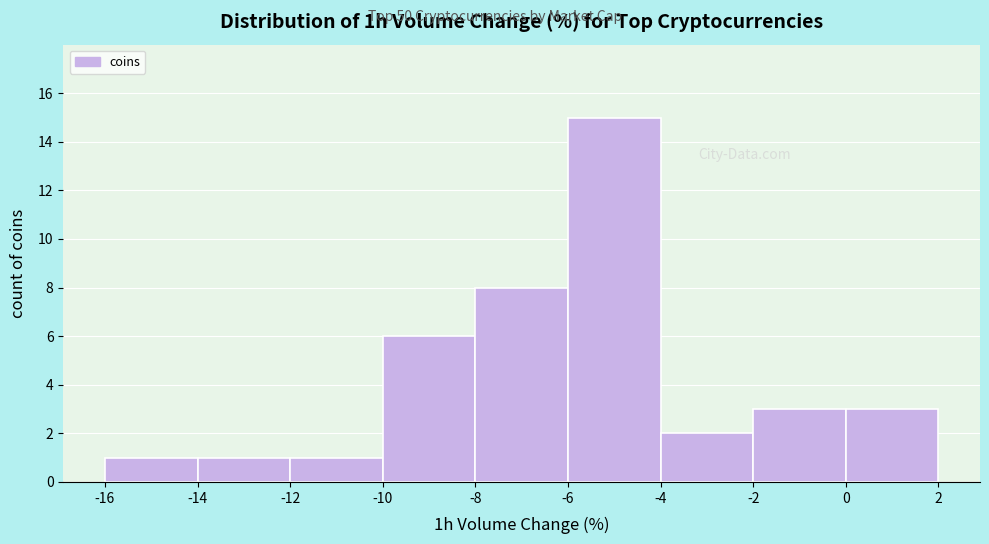

Reading left to right, list every bar in this chart as the range it spans on the x-axis followed by its height. The values are not printed on the chart, so give them approximately, as read against the axis.

-16 to -14: 1
-14 to -12: 1
-12 to -10: 1
-10 to -8: 6
-8 to -6: 8
-6 to -4: 15
-4 to -2: 2
-2 to 0: 3
0 to 2: 3